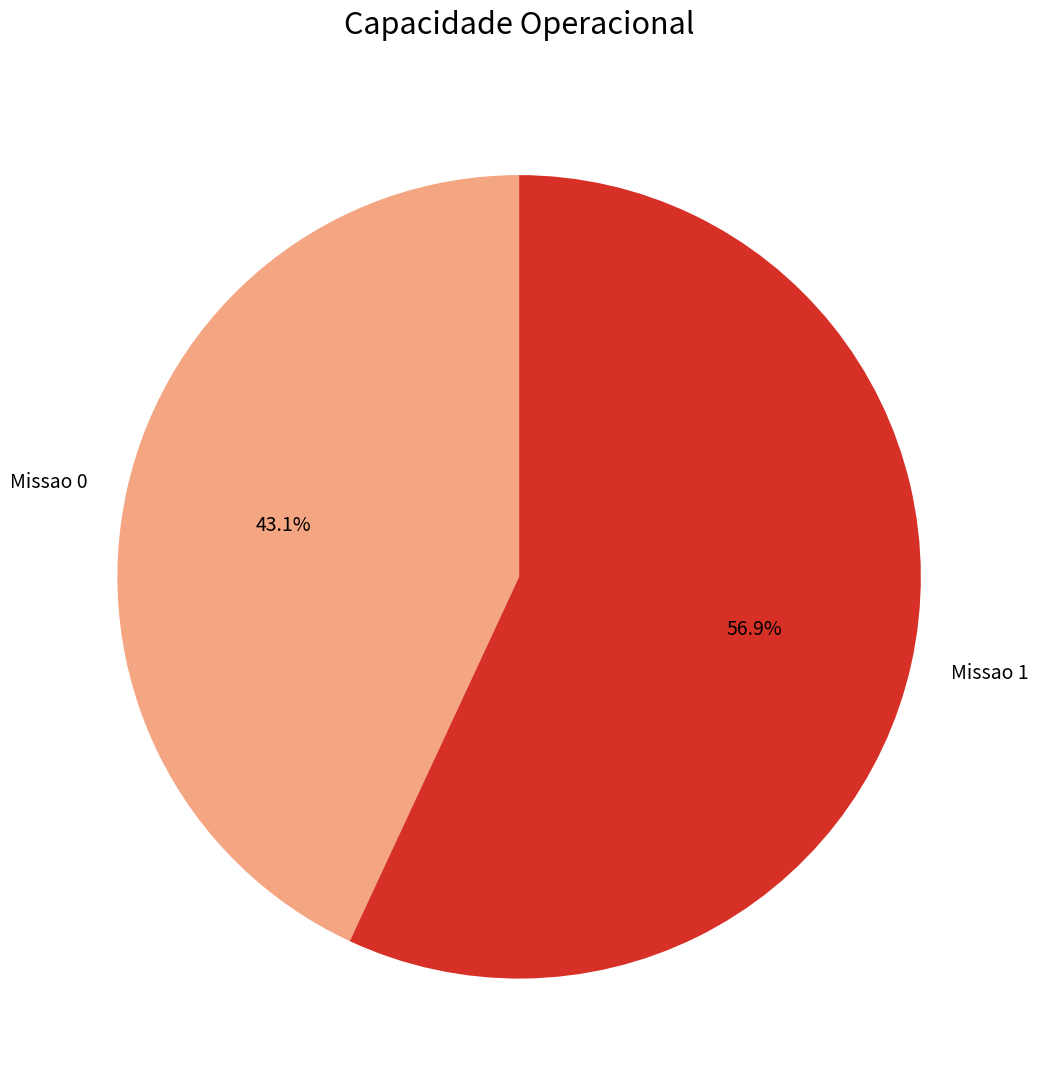

Count the number of slices in the pie.

2